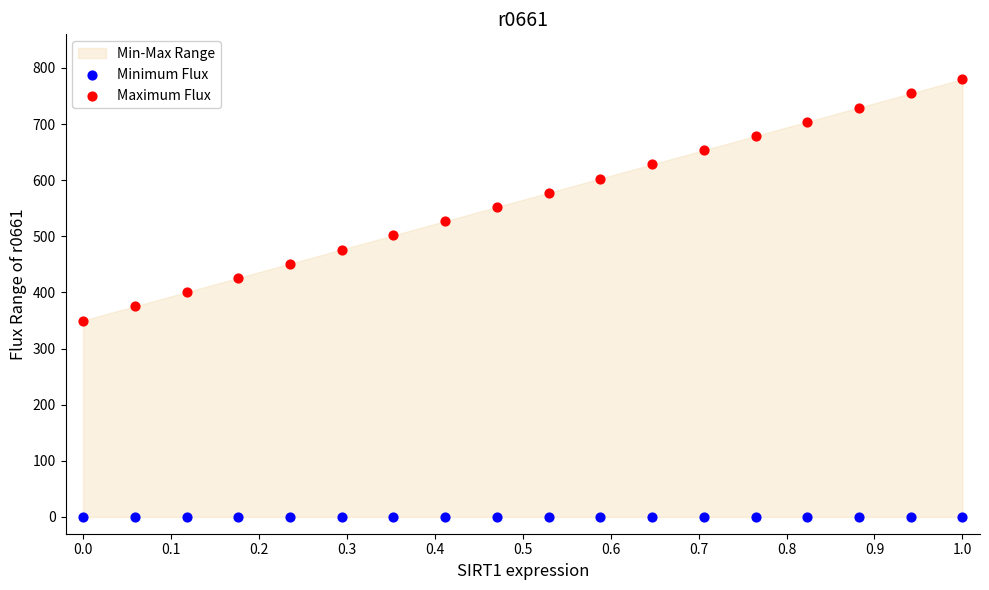

Which series contains the lowest Y value?

Minimum Flux